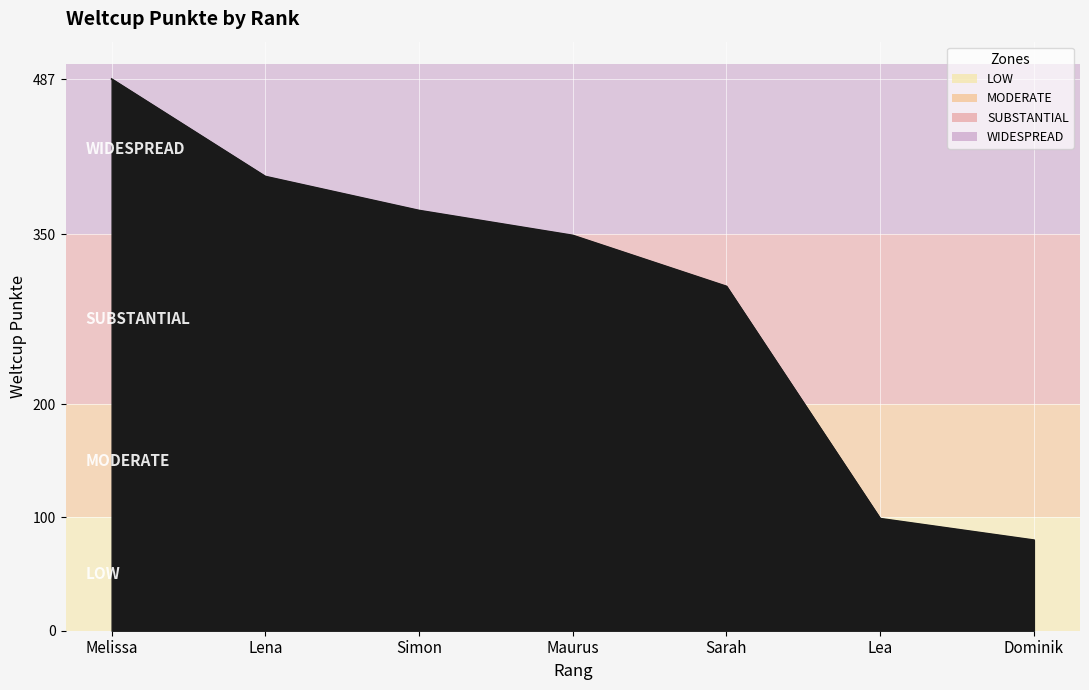

What value does the data have at Lea, to the nearest 10?

100